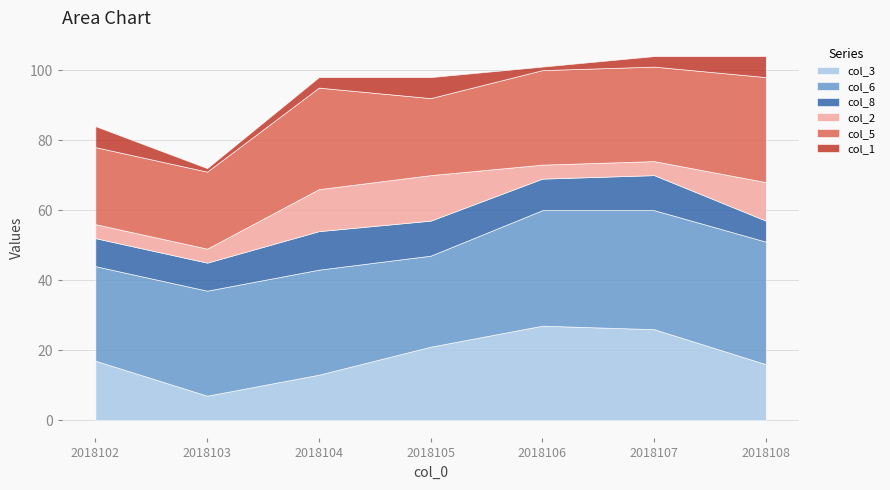

What is the total value across all series at 2018104?

98